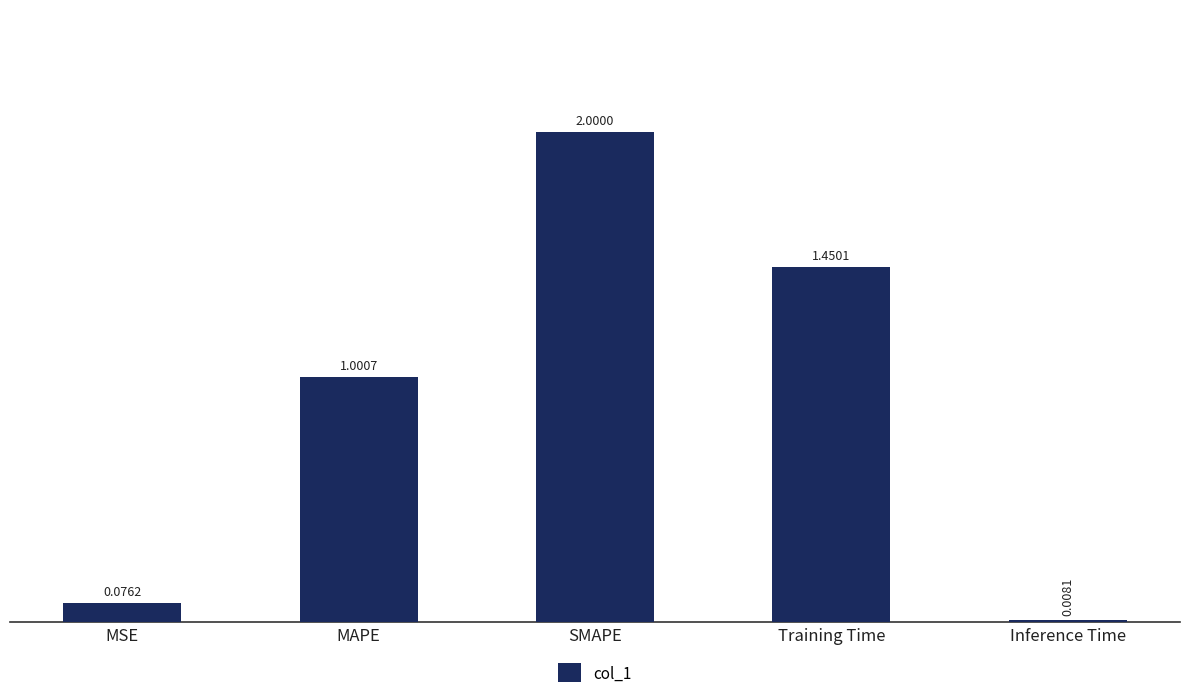

What is the greatest value displayed?

2.0